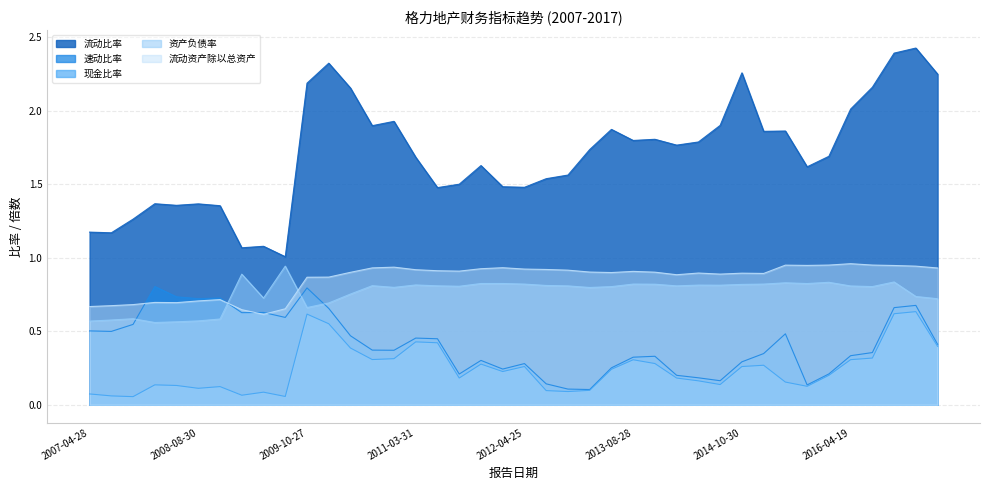

At how many categories does at least one series exceed 0?

40